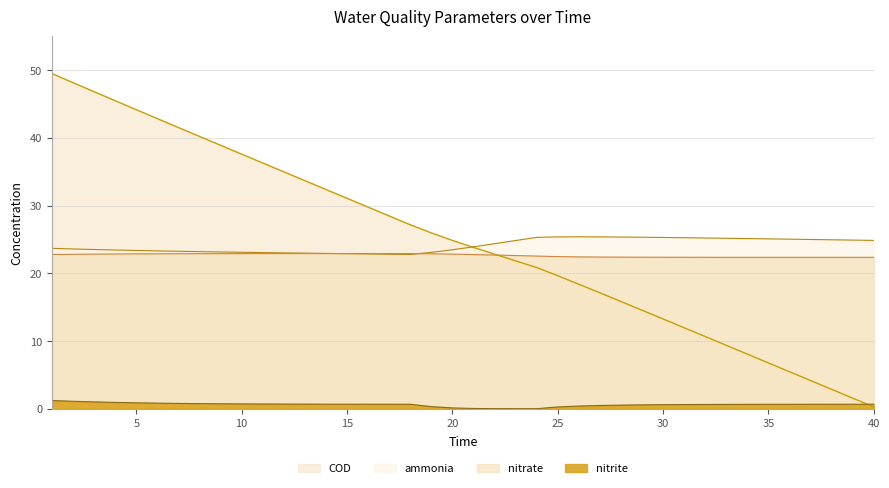

After their last crossing, which series has the higher values: nitrate or ammonia?

ammonia